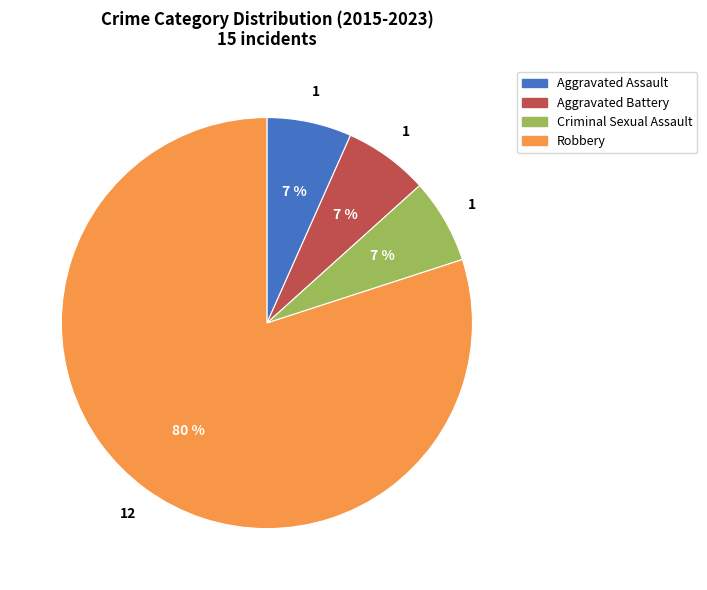

How many slices are in this pie chart?

4